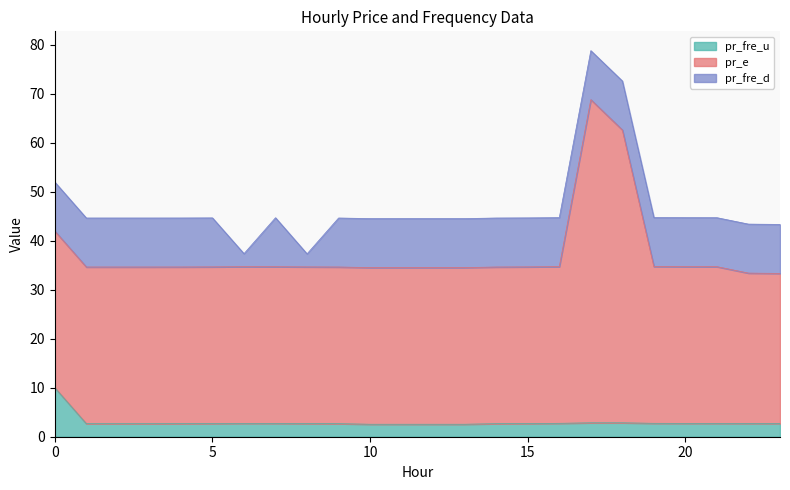

True or false: pr_e and pr_fre_u intersect in this chart.

False